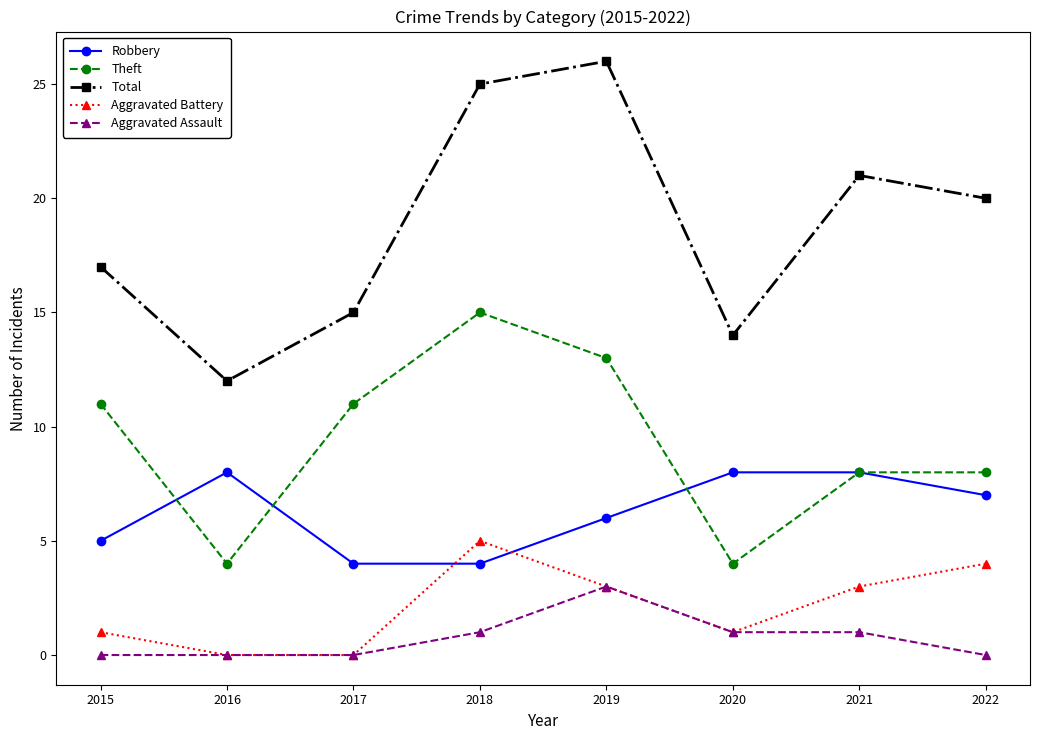

True or false: Aggravated Battery and Robbery intersect in this chart.

True